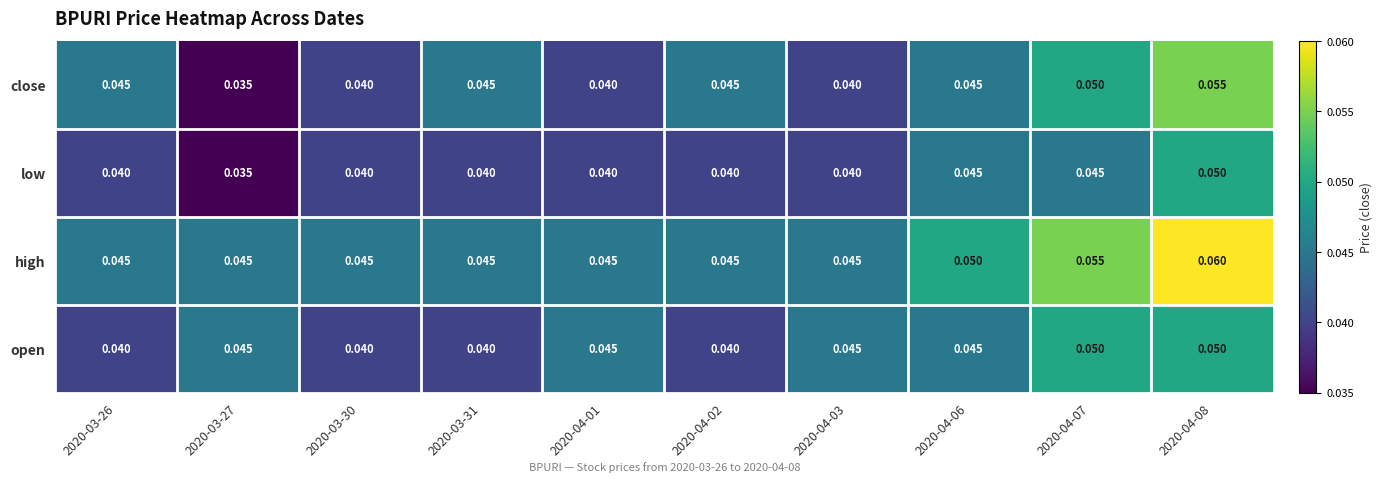

Which series has the largest total across all categories?

high